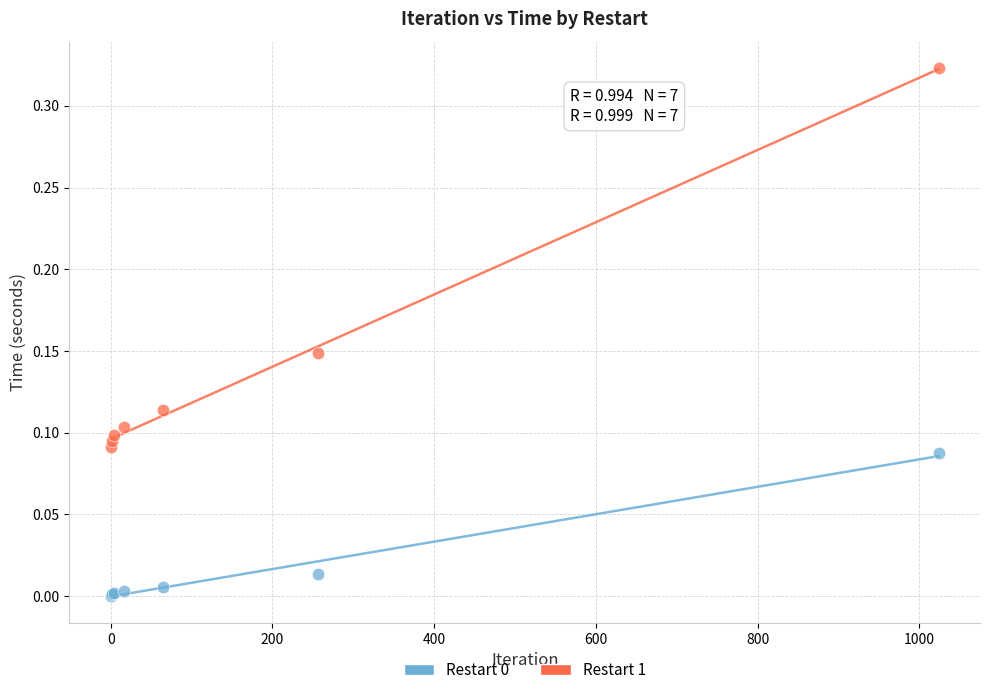

Which series reaches the maximum Y coordinate?

Restart 1